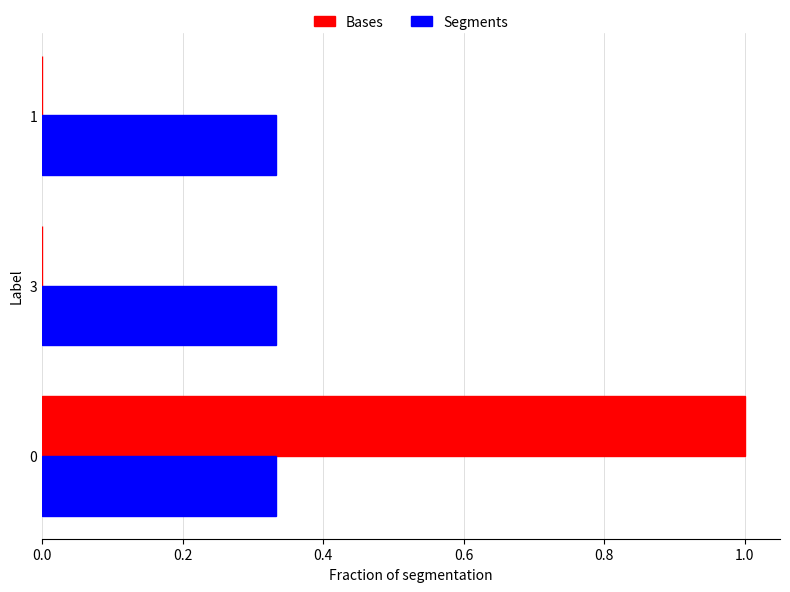

What is the greatest value displayed?

1.0